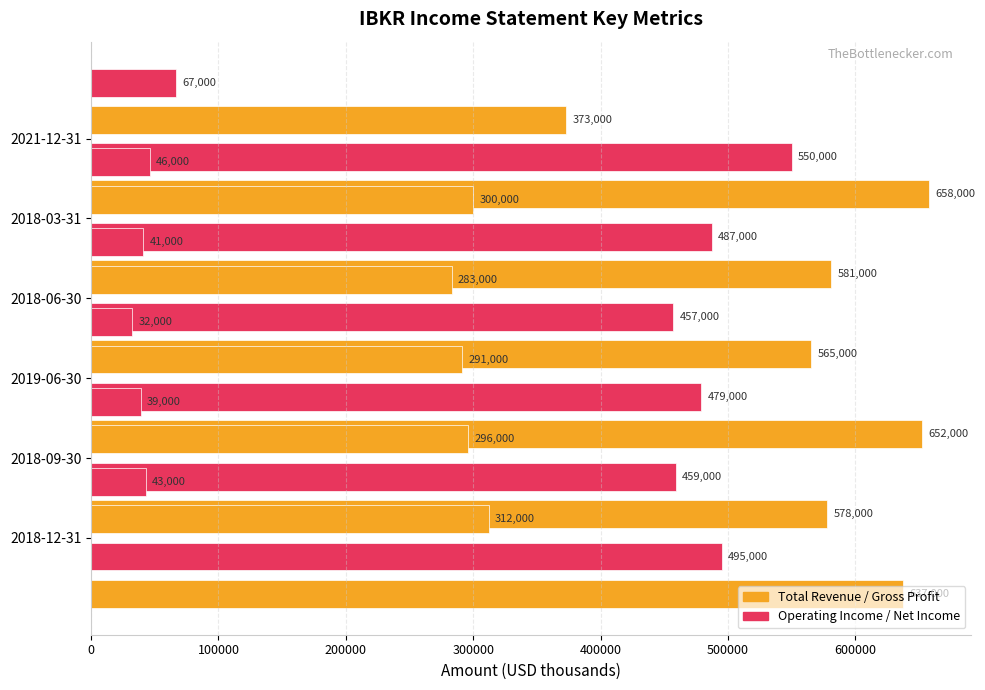

Reading right to left, what are all the values shown in this chart?

Total Revenue: 658000	581000	565000	652000	578000	637000
Gross Profit: 550000	487000	457000	479000	459000	495000
Operating Income or Loss: 373000	300000	283000	291000	296000	312000
Net Income: 67000	46000	41000	32000	39000	43000